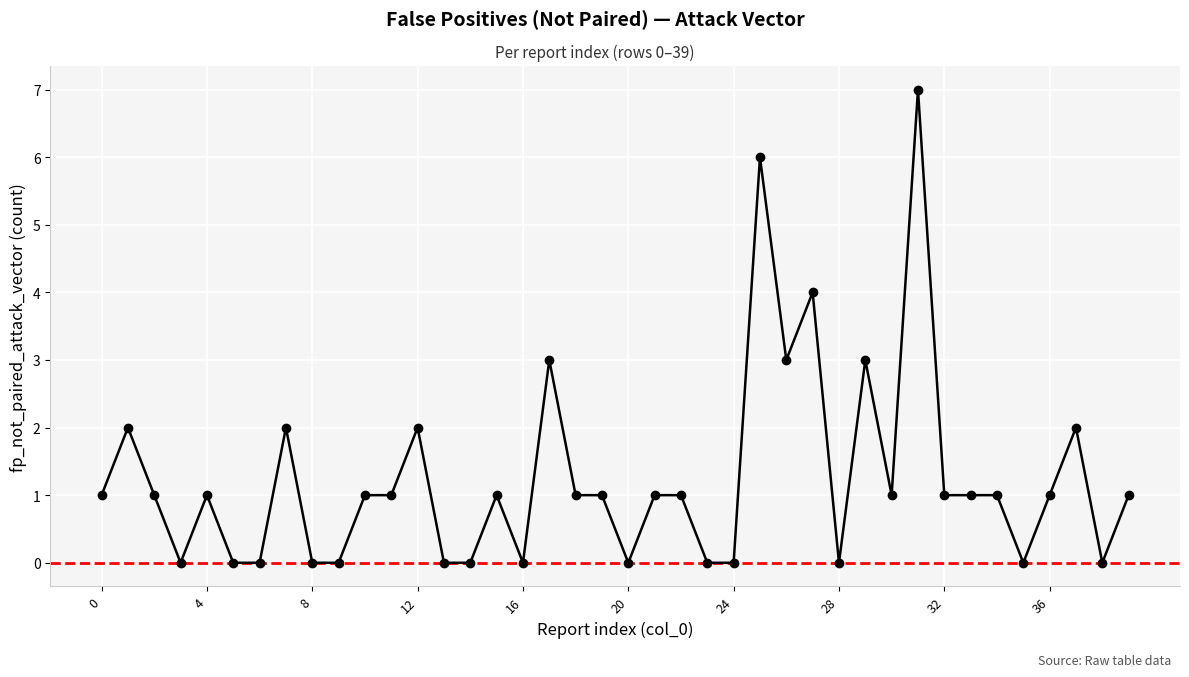

True or false: there are more than 1 points higher than both neighbors.

True